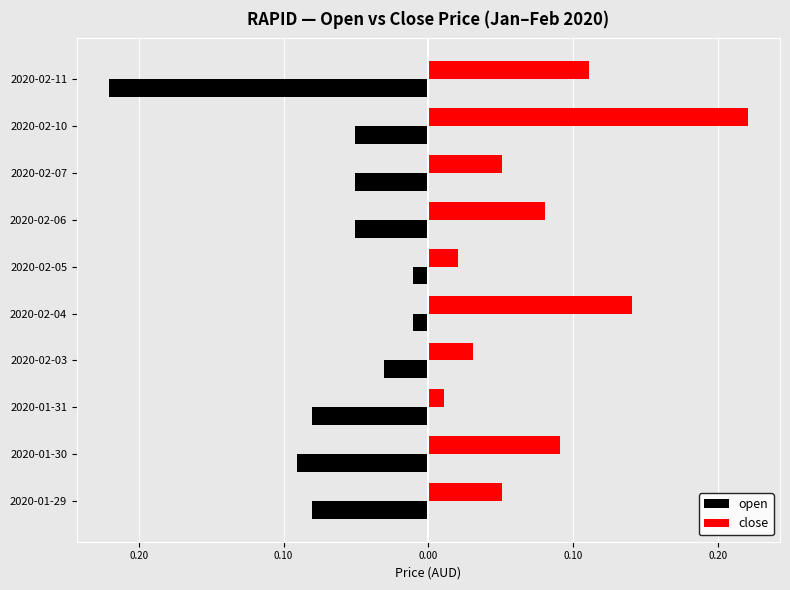

What are all the series names shown in the legend?

open, close